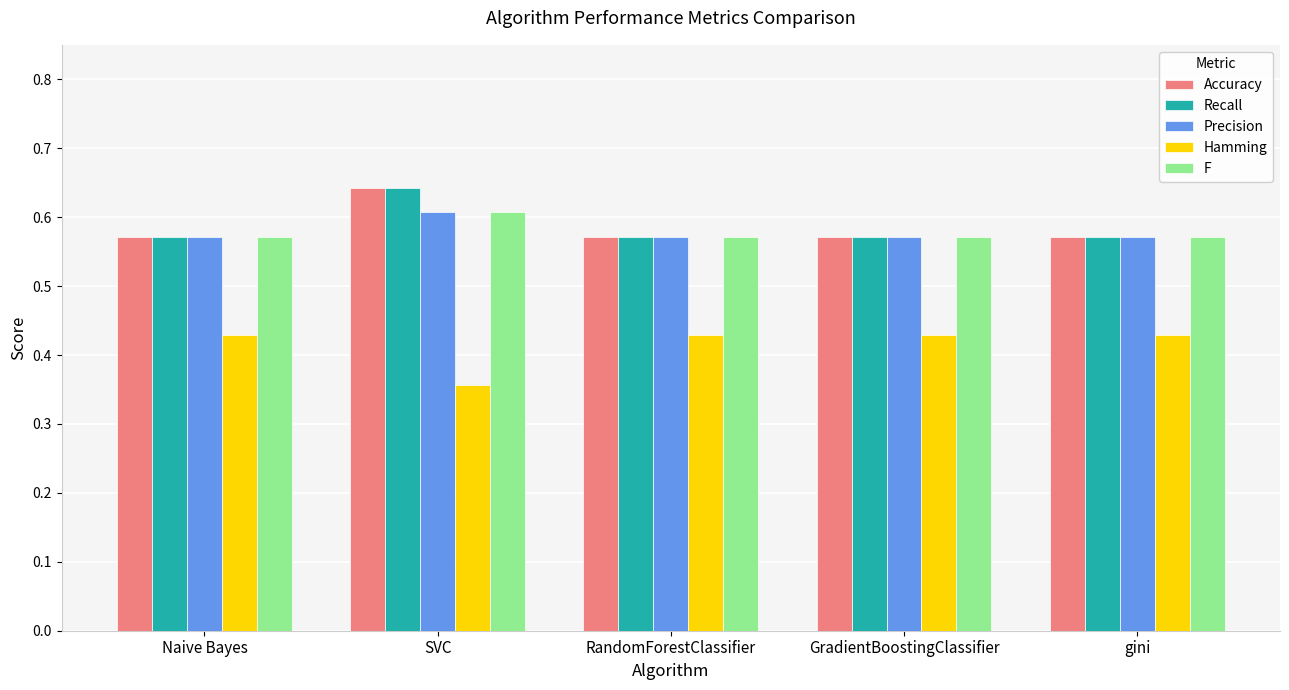

What is the sum of the Hamming values at Naive Bayes and SVC?

0.8